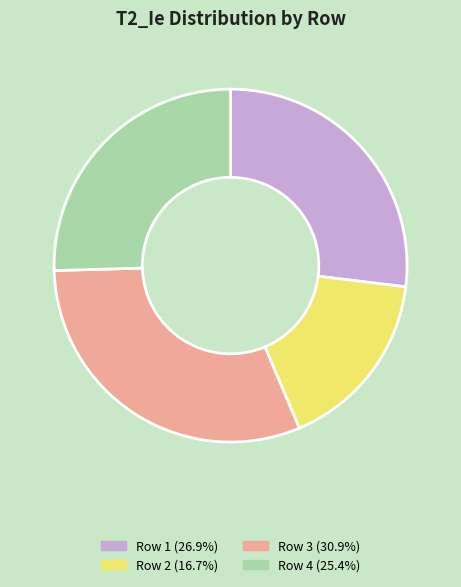

Is the sum of Row 3 (30.9%) and Row 4 (25.4%) greater than half?

Yes